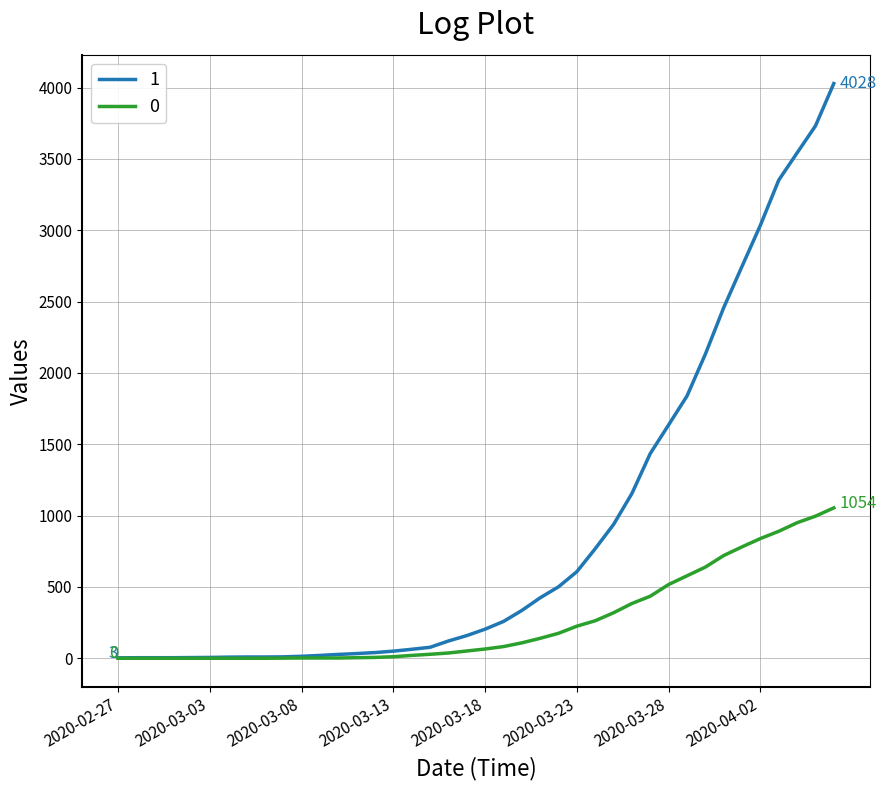

List the series in order of their overall mean, highest first.

1, 0